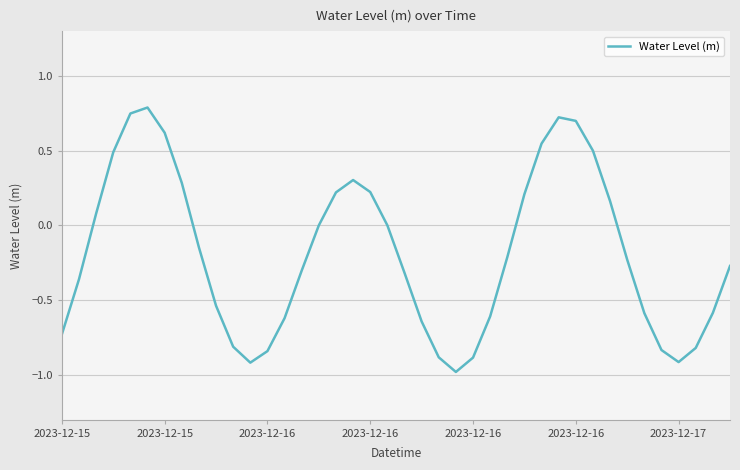

What is the difference between the maximum and minimum values?

1.8